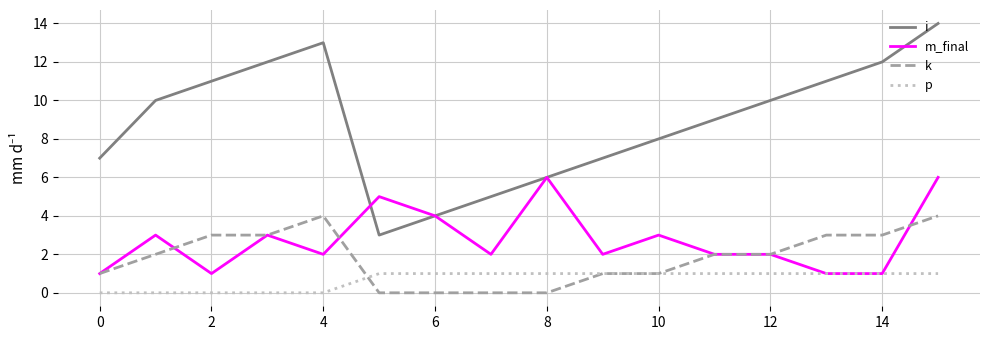

What is the maximum value for m_final?

6